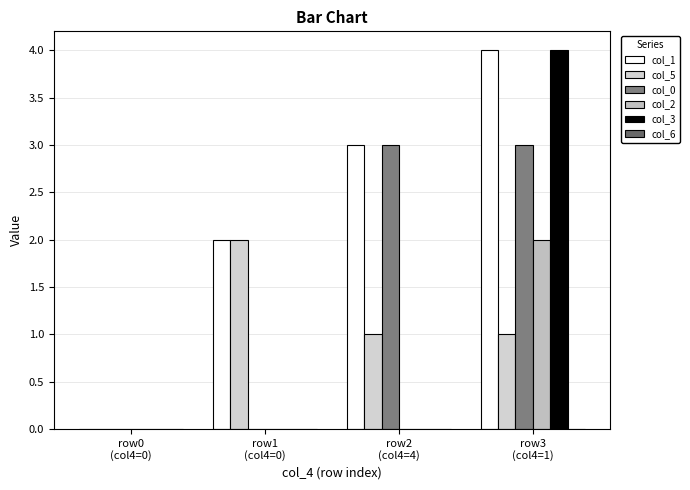

Where is col_2 nearest to the value 1?

row0
(col4=0)